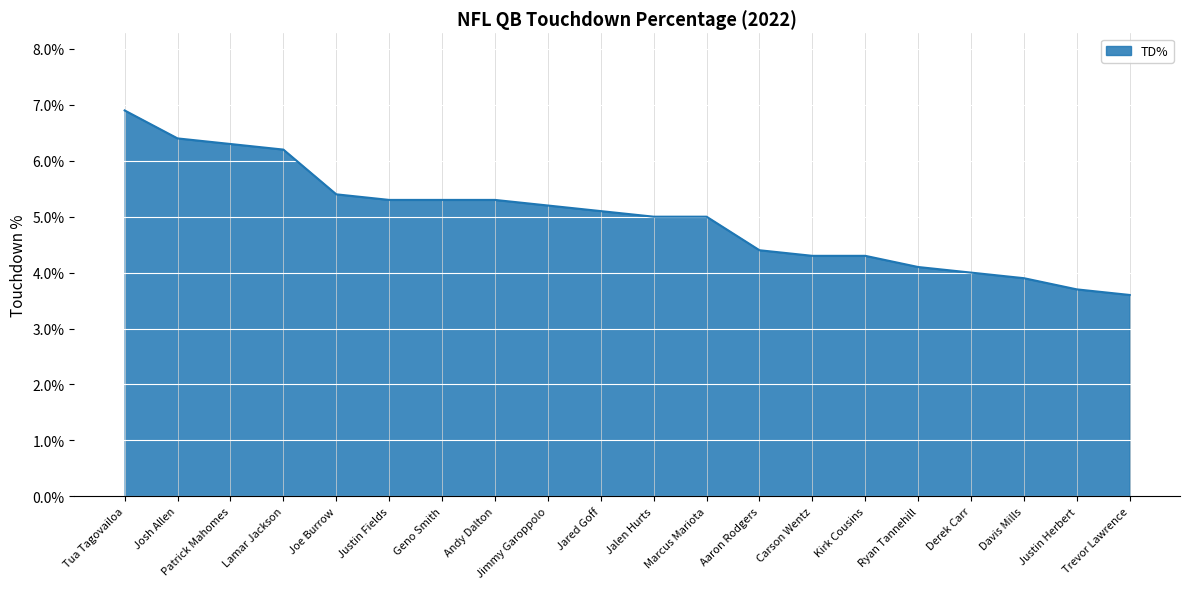

What position from the right is Kirk Cousins?

6